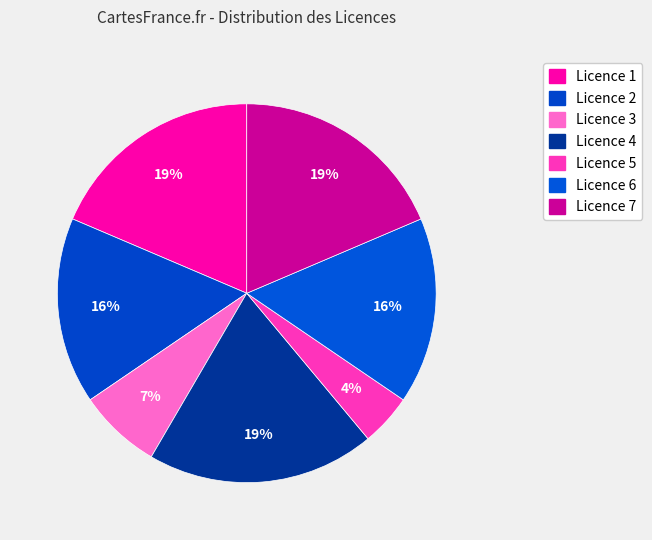

How many segments does this pie chart have?

7